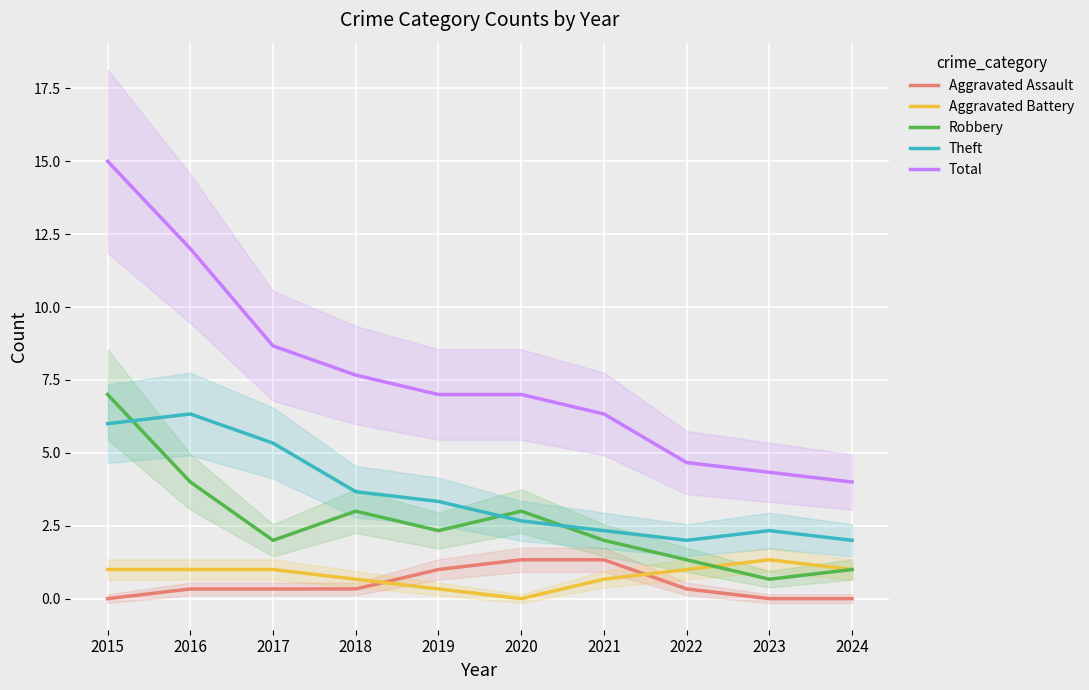

What is the sum of all Robbery values?

26.3